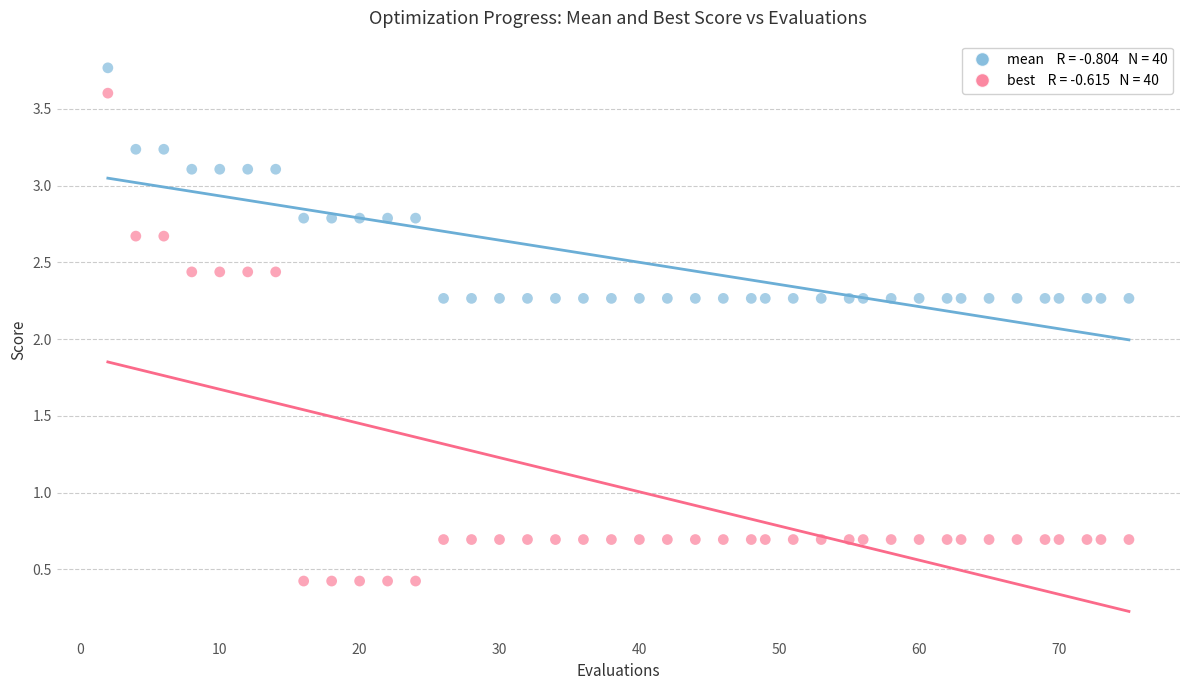

Across all data points, what is the range of X values (max minus min)?

73.0